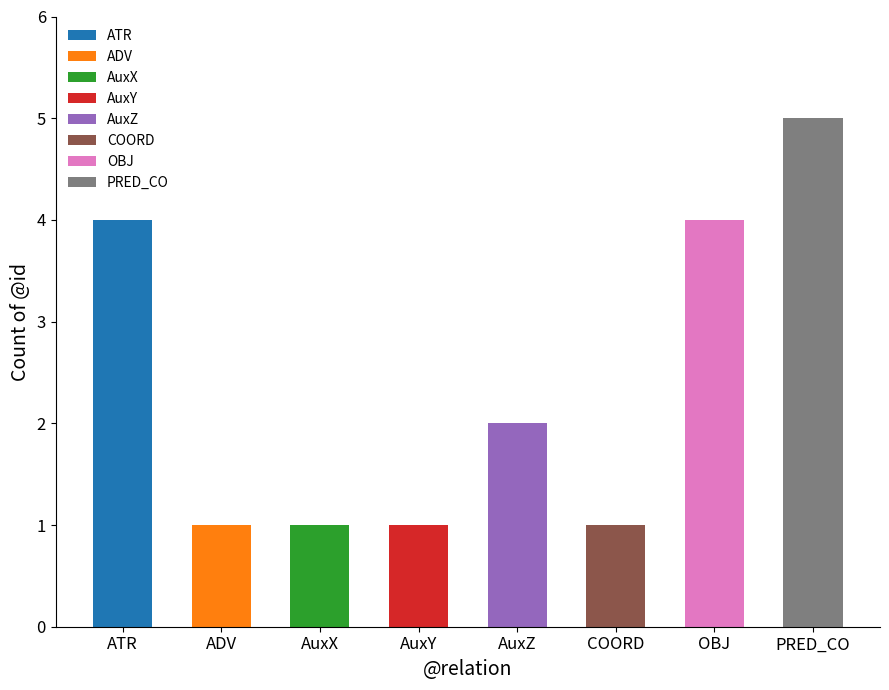

What is the label of the 4th bar from the left?

AuxY